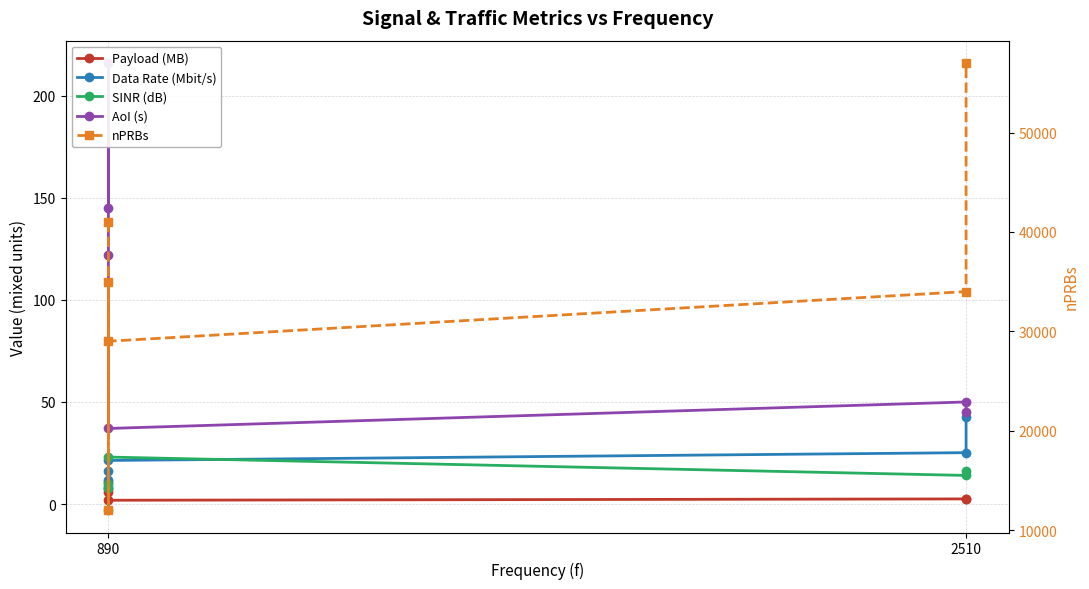

True or false: Data Rate (Mbit/s) has more than 1 interior local peaks.

False